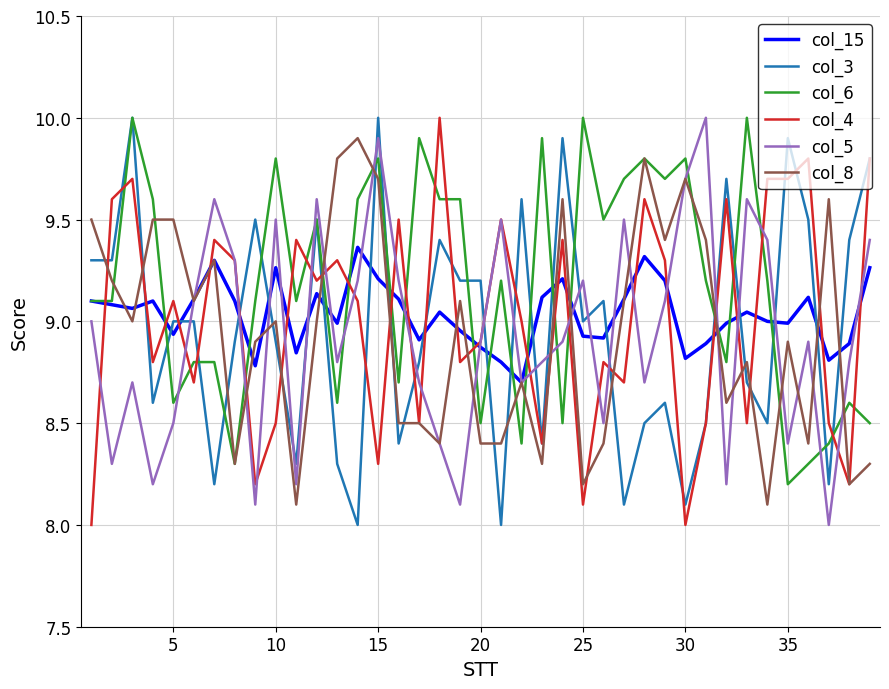

Which series has the largest total across all categories?

col_6